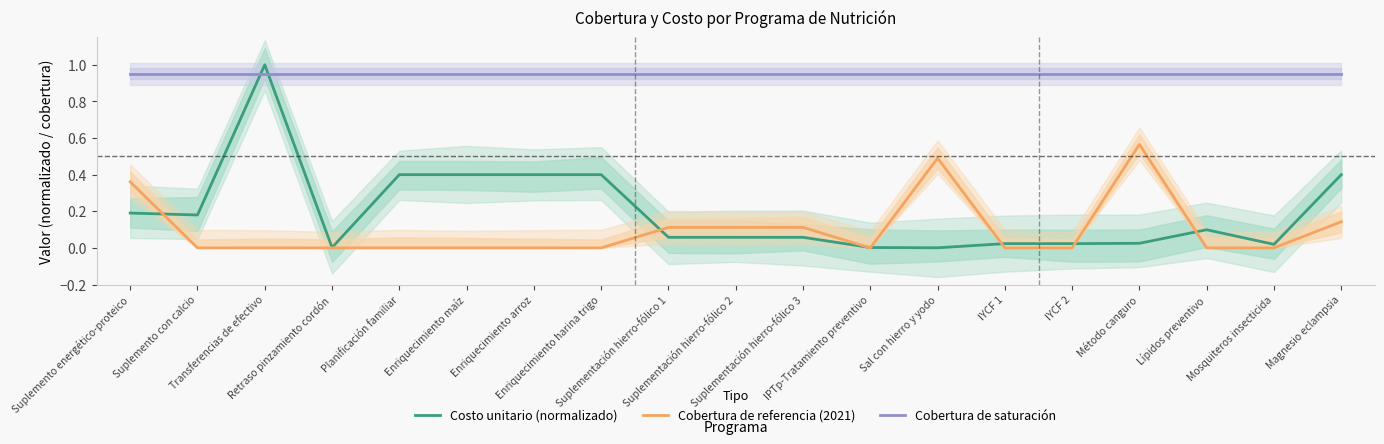

Where do Costo unitario (normalizado) and Cobertura de referencia (2021) first cross each other?

Suplemento energético-proteico and Suplemento con calcio